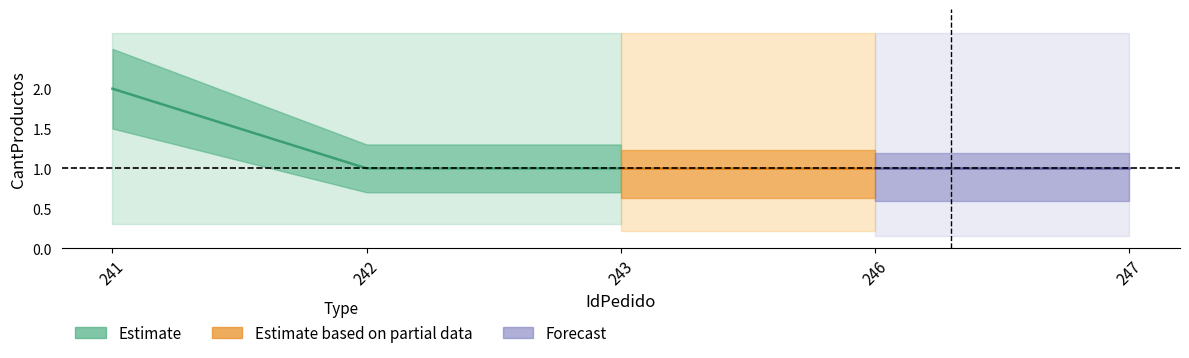

At which label is the value closest to 1?

242